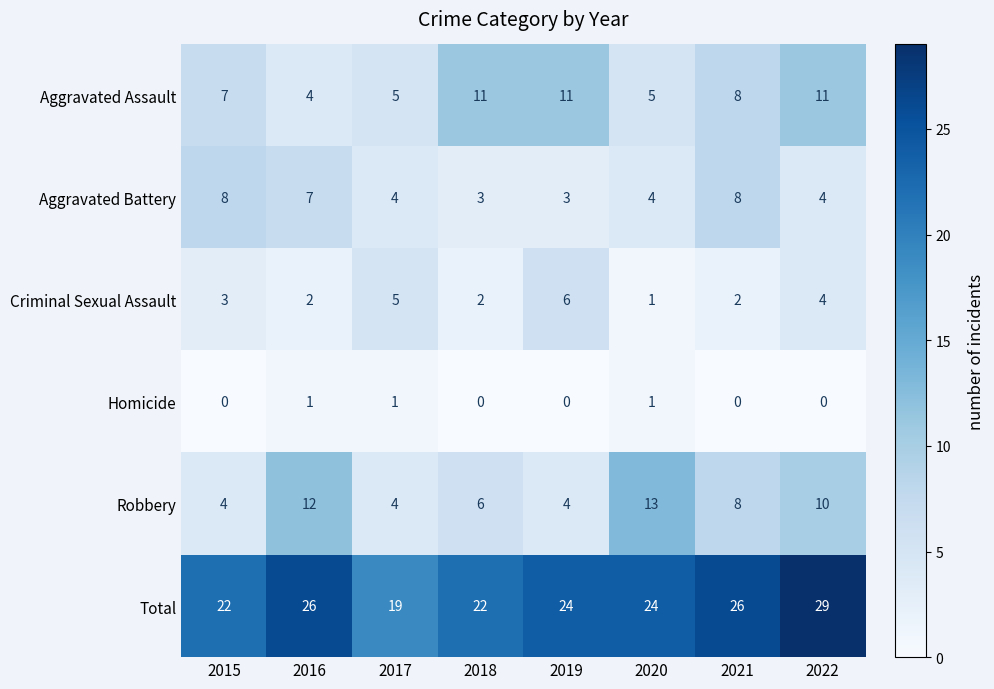

At 2016, list the series in order from smallest to largest.

Homicide, Criminal Sexual Assault, Aggravated Assault, Aggravated Battery, Robbery, Total